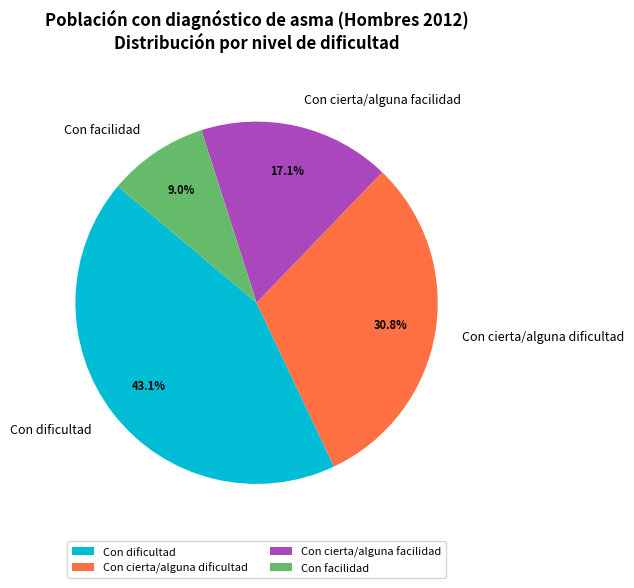

Count the number of slices in the pie.

4